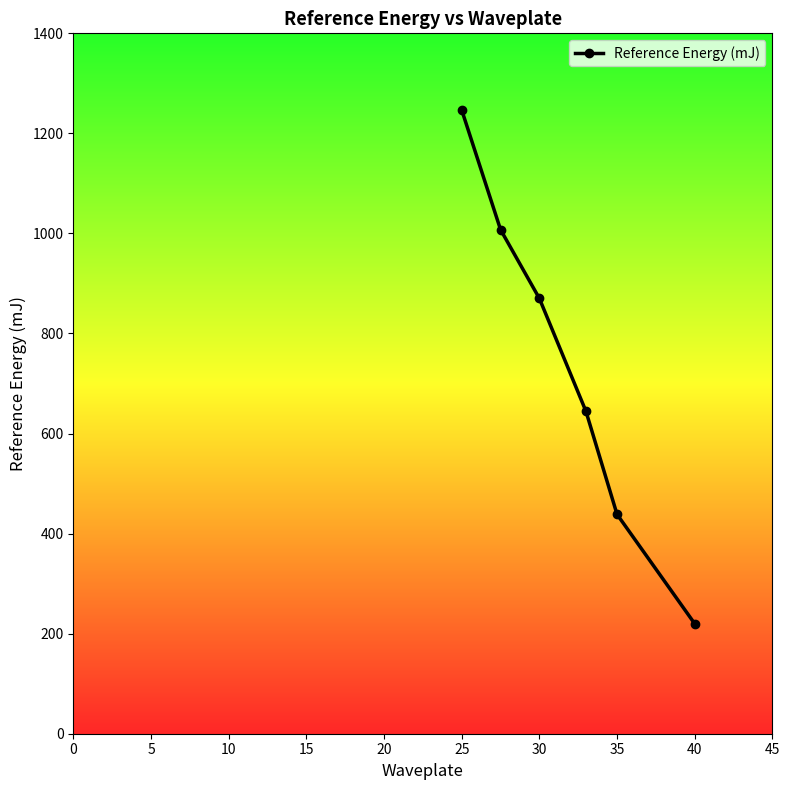

What is the greatest value displayed?

1246.7